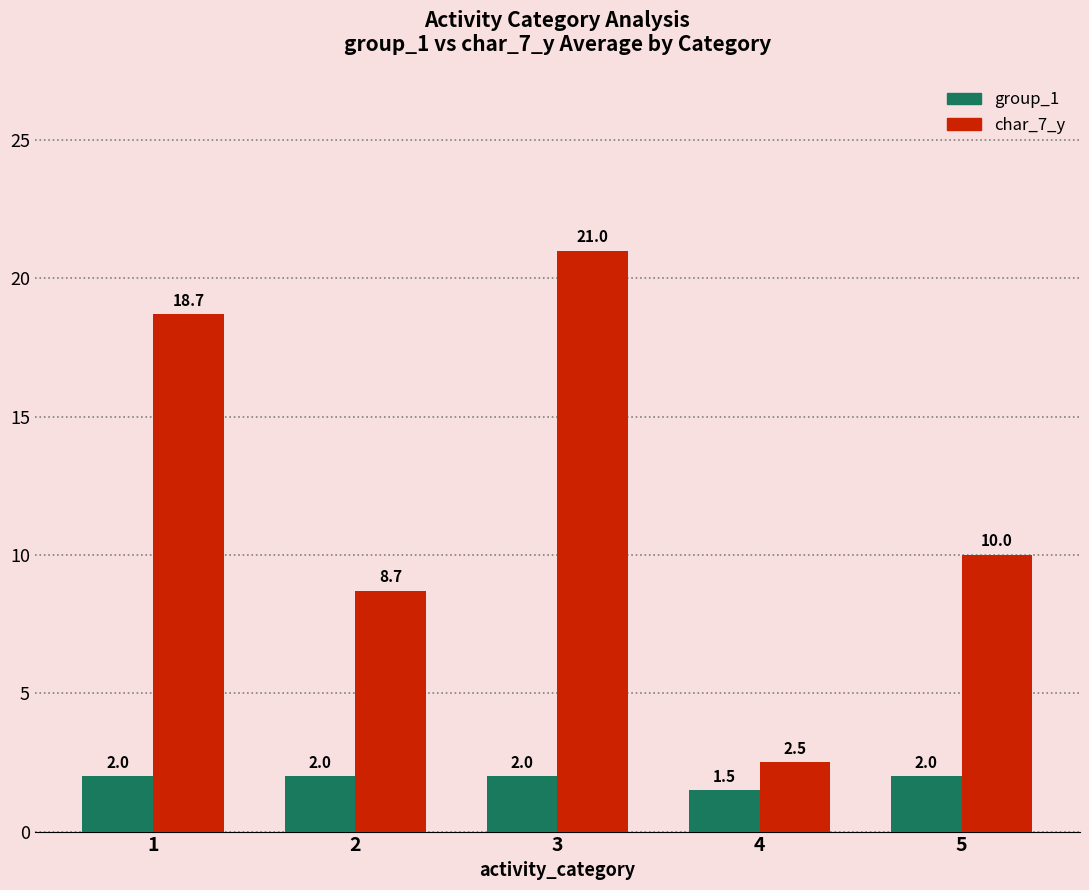

Rank the series by their average value, from highest to lowest.

char_7_y, group_1